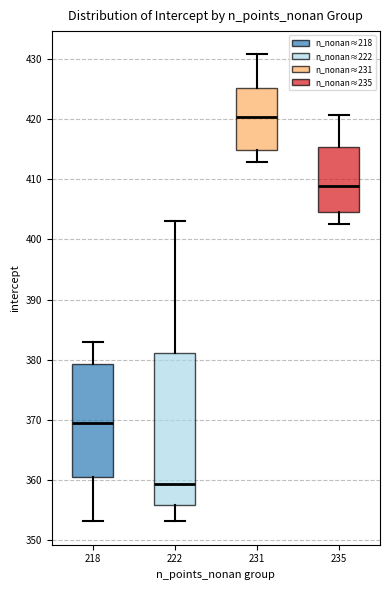

Where does the upper whisker of the box at x = 218 end on the y-axis? The values are not printed on the chart, so give them approximately, as read against the axis.

383